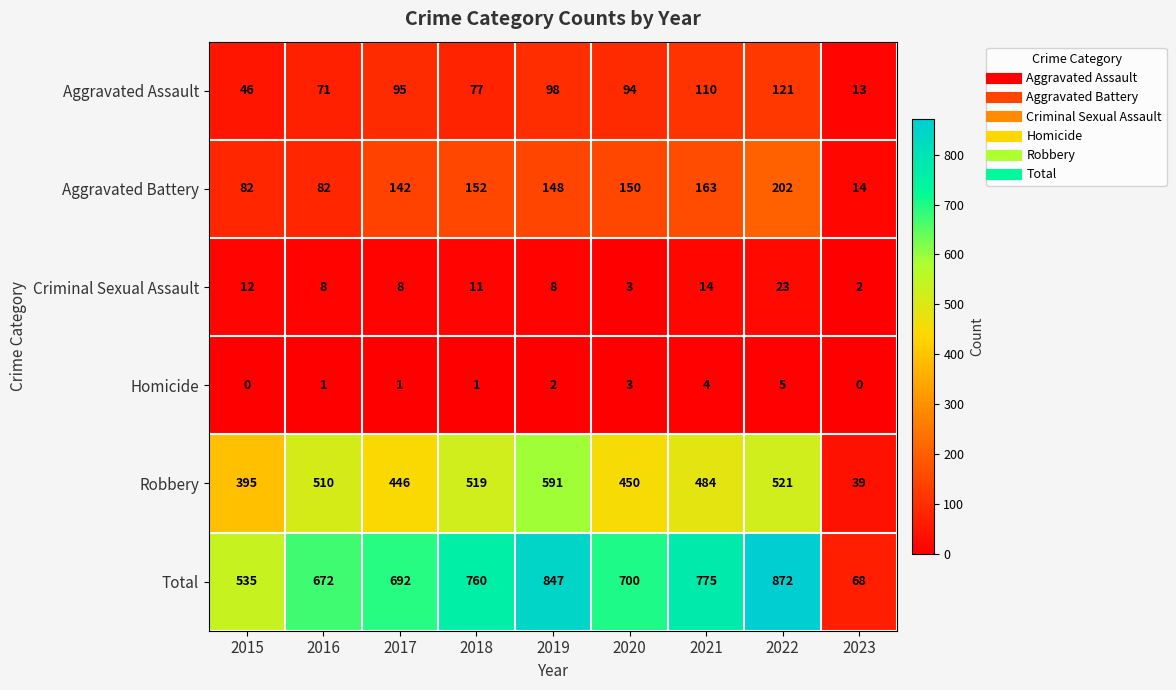

At how many categories does at least one series exceed 216?

8